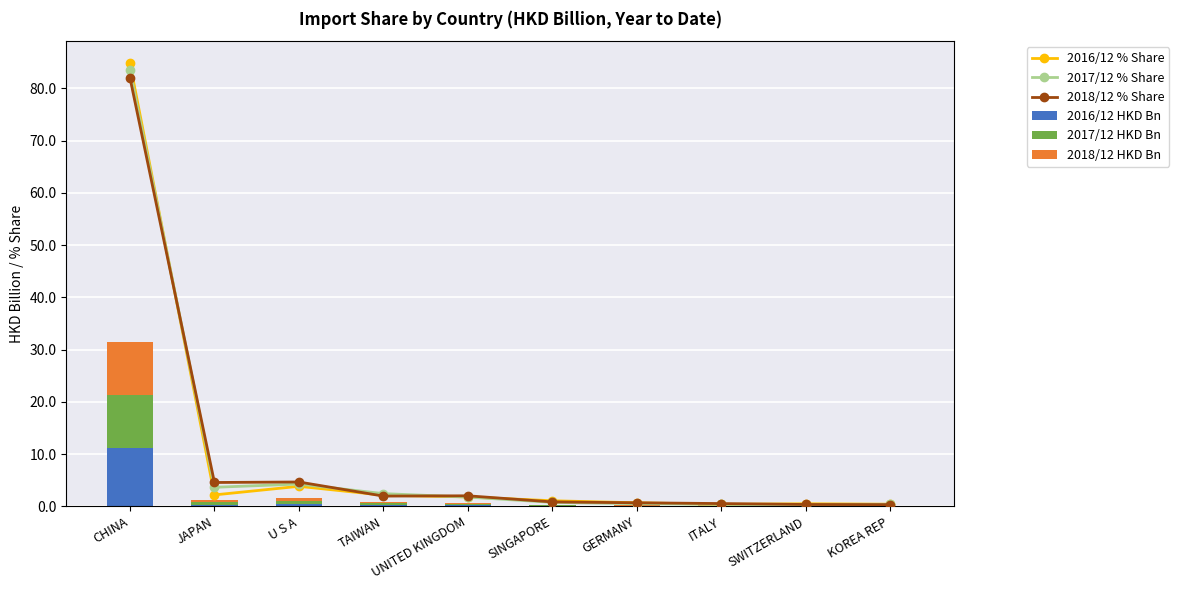

At how many categories does at least one series exceed 31?

1